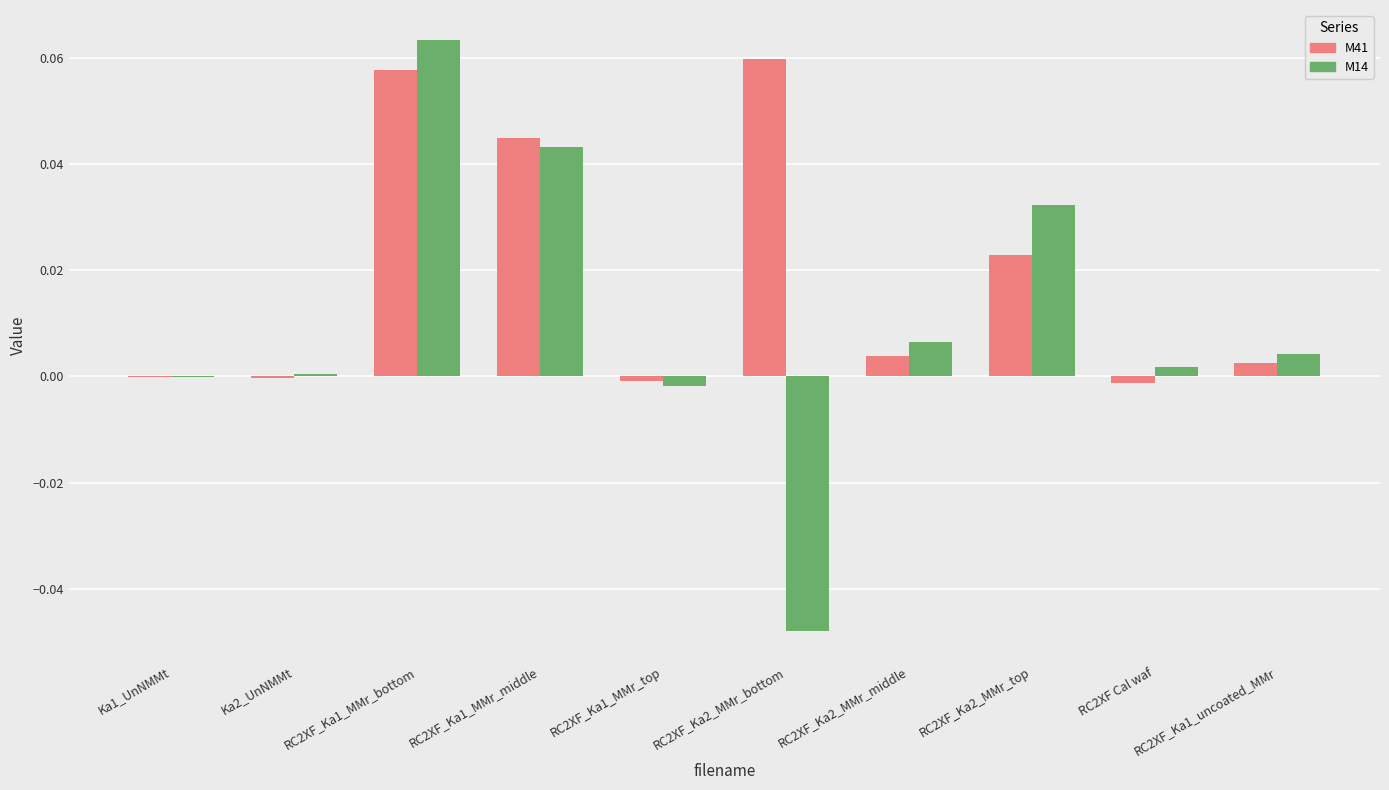

True or false: M41 has a value of 0.0 at RC2XF_Ka2_MMr_top.

True